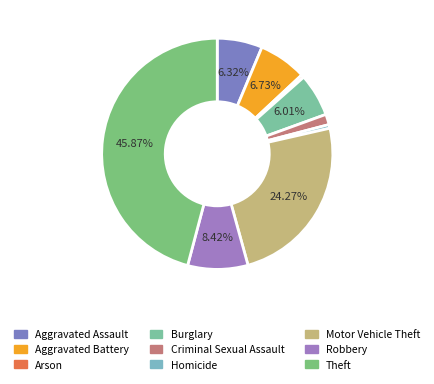

To the nearest percent, what is the combined percentage of Motor Vehicle Theft and Burglary?

30%